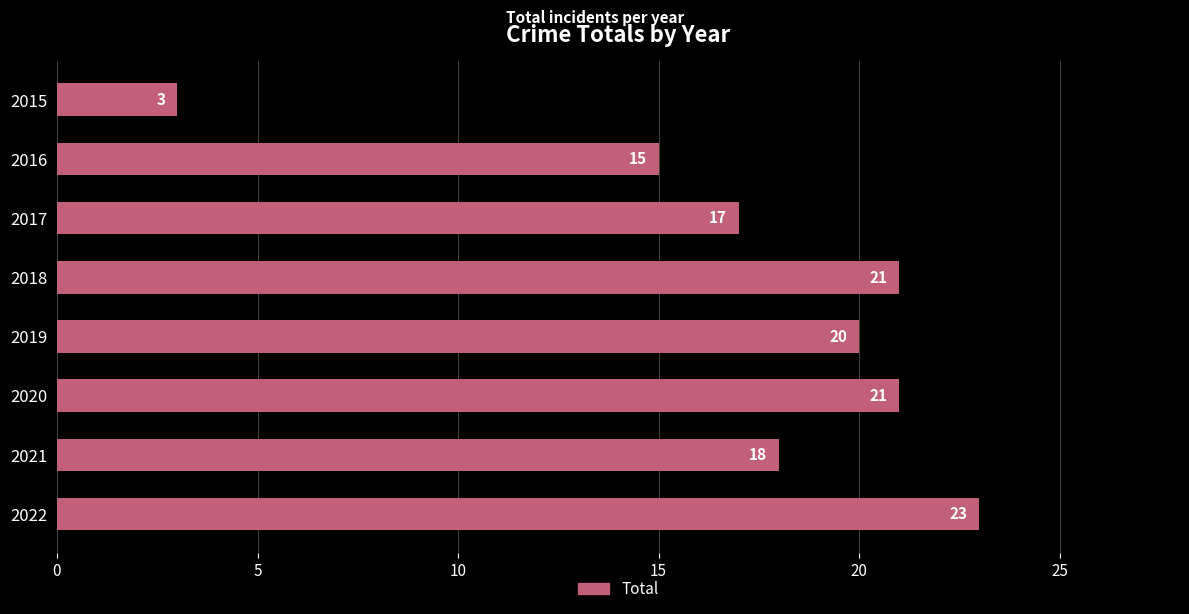

What is the difference between the maximum and second lowest values?

8